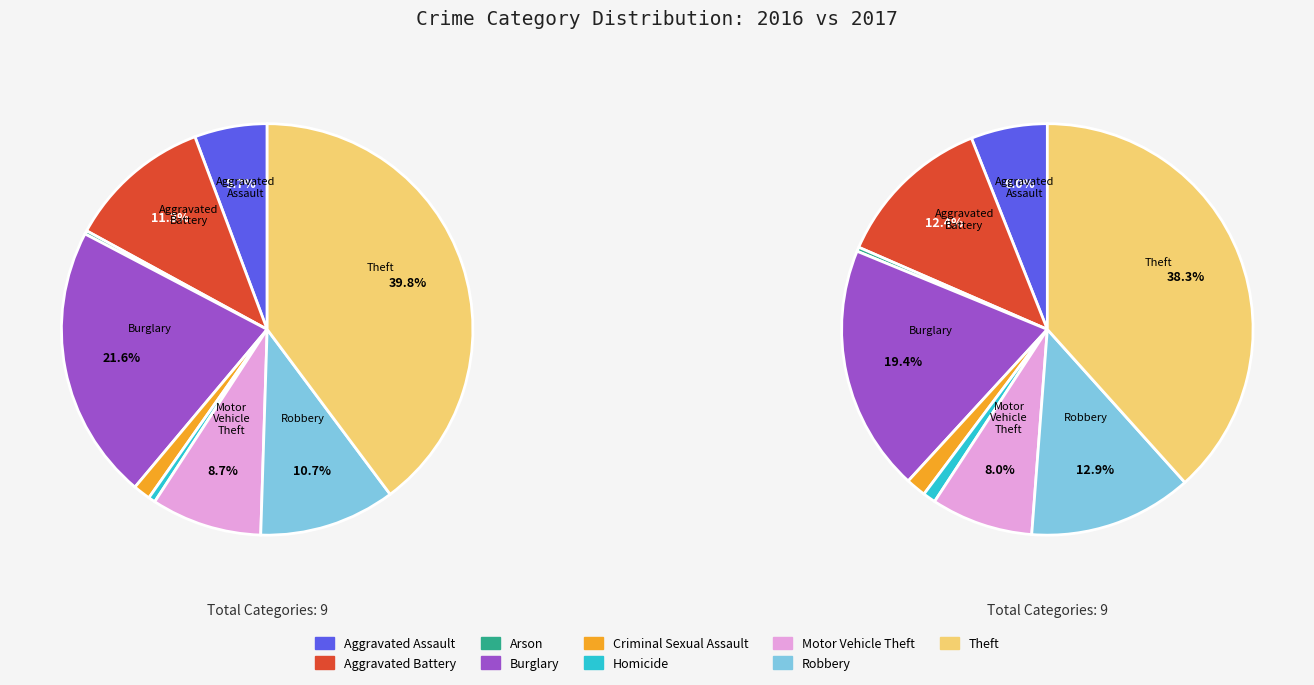

To the nearest percent, what is the combined percentage of Motor Vehicle Theft and Robbery?

21%